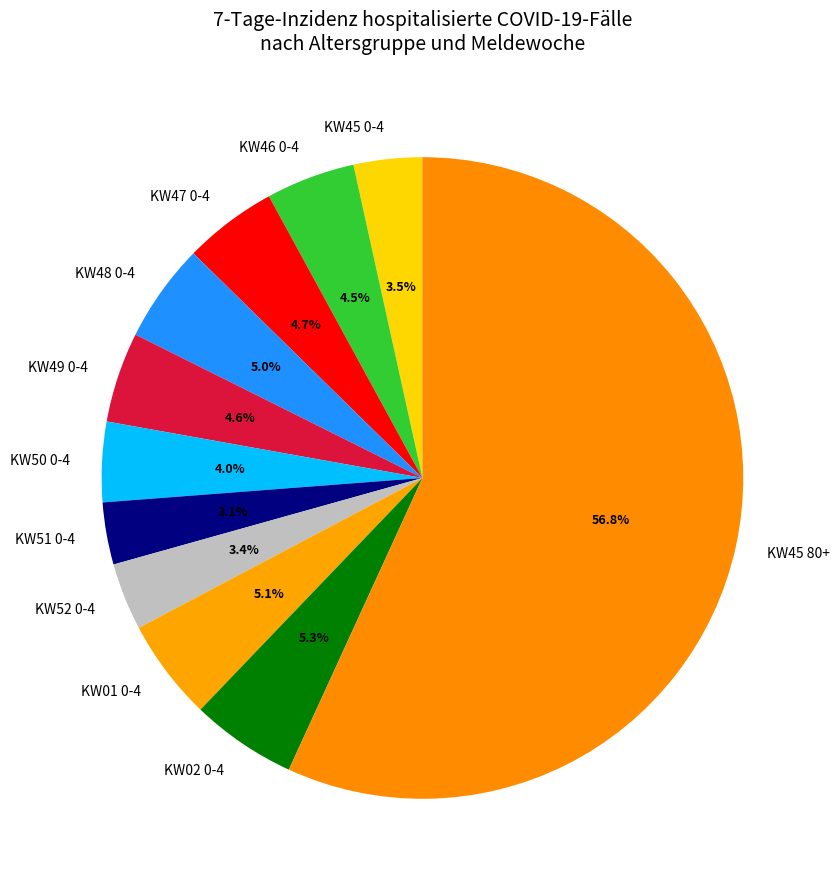

Is there a majority slice in this chart?

Yes